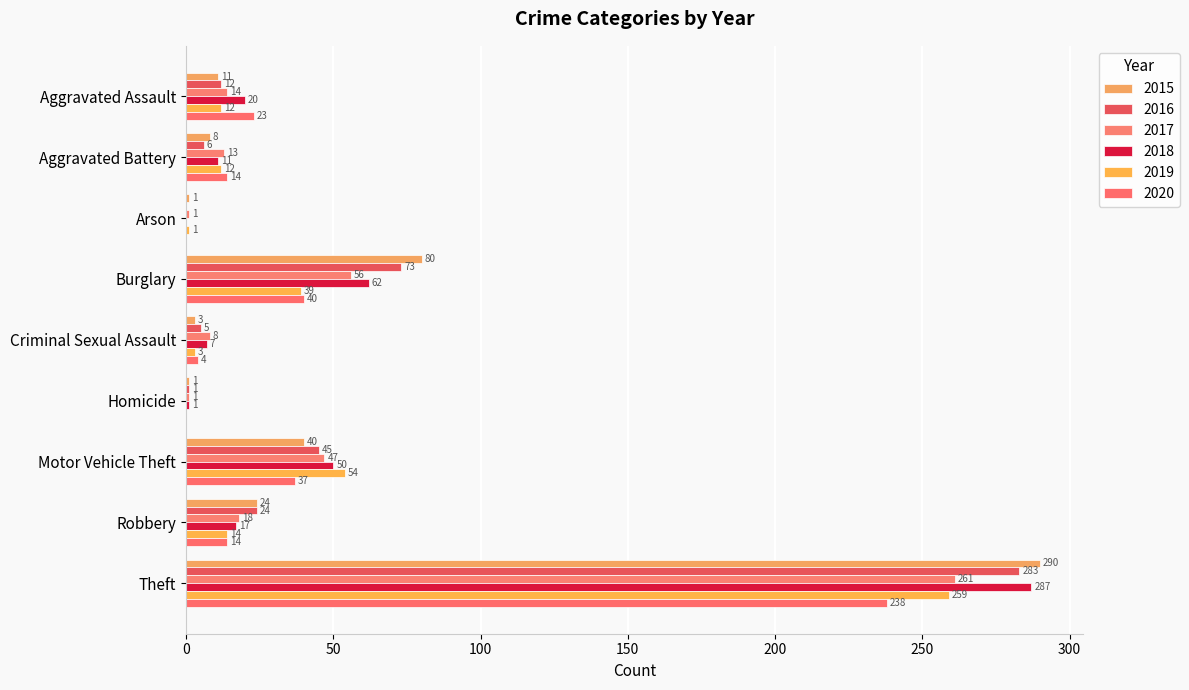

Count the number of categories in the chart.

9